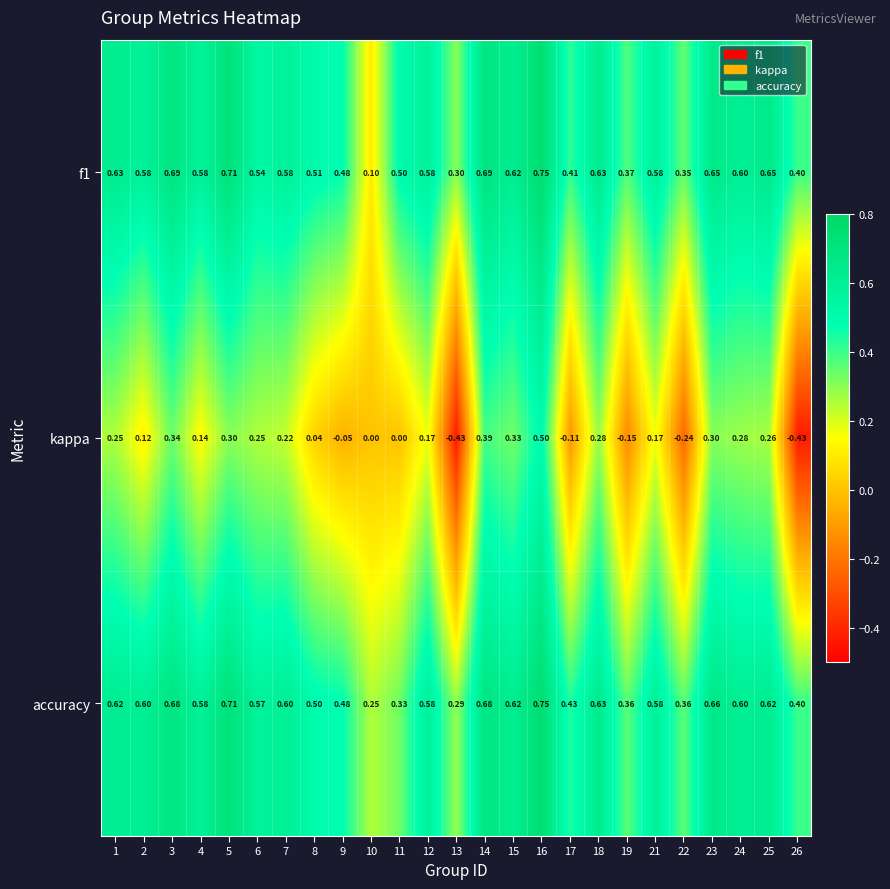

Is the value of kappa at 21 greater than the value of f1 at 3?

No